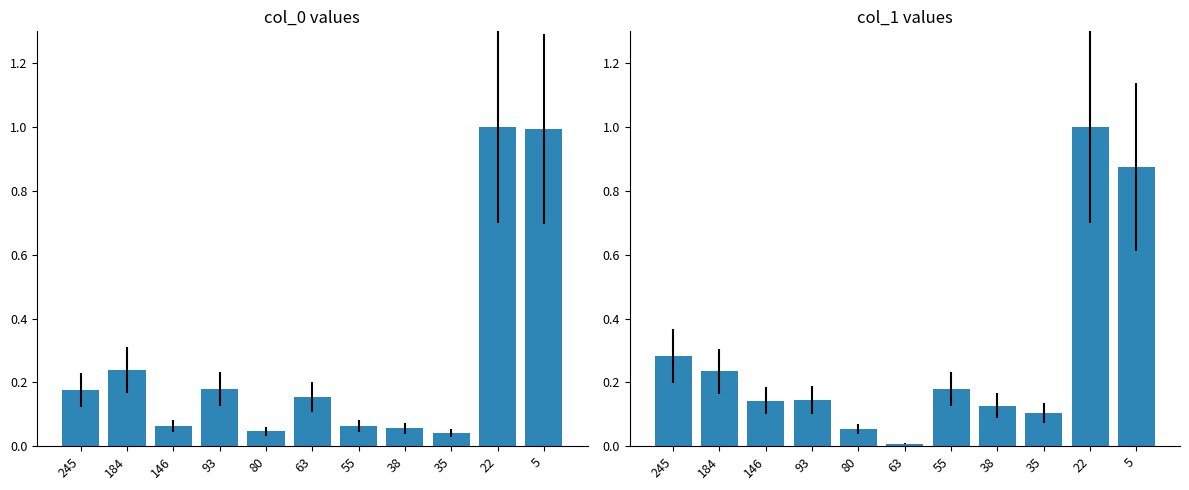

Reading left to right, what are all the values shown in this chart?

col_0: 0.2	0.2	0.1	0.2	0.0	0.2	0.1	0.1	0.0	1.0	1.0
col_1: 0.3	0.2	0.1	0.1	0.1	0.0	0.2	0.1	0.1	1.0	0.9